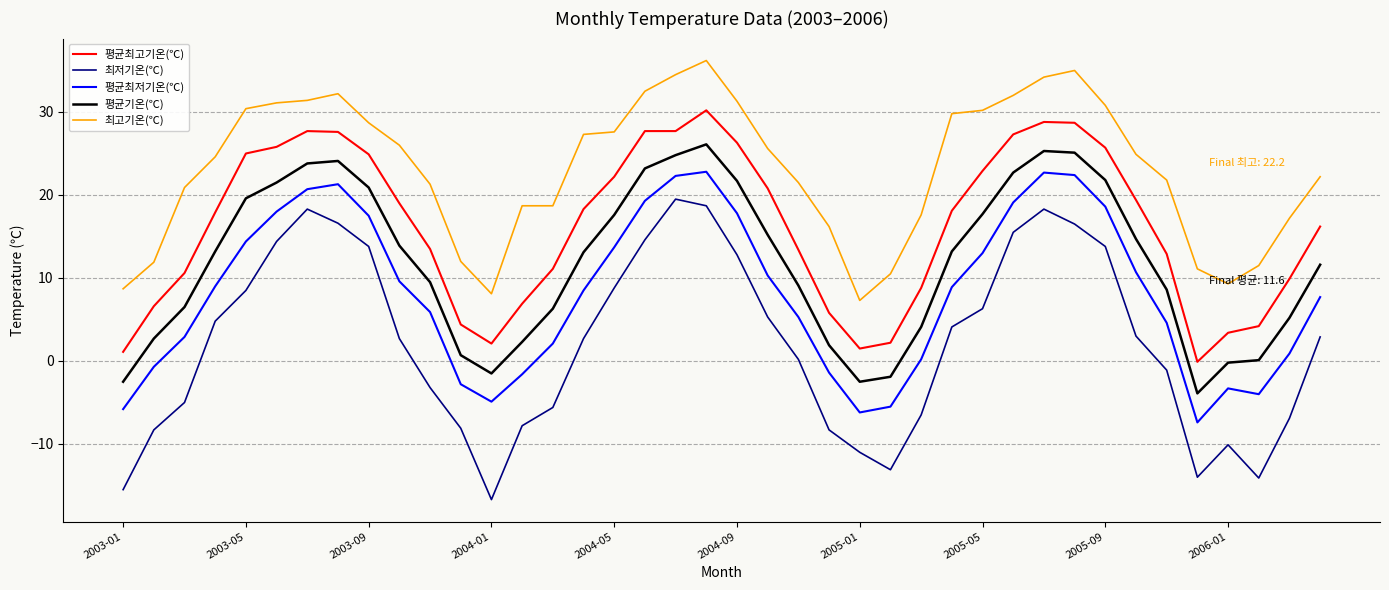

Which series has the largest range (max minus min)?

최저기온(℃)